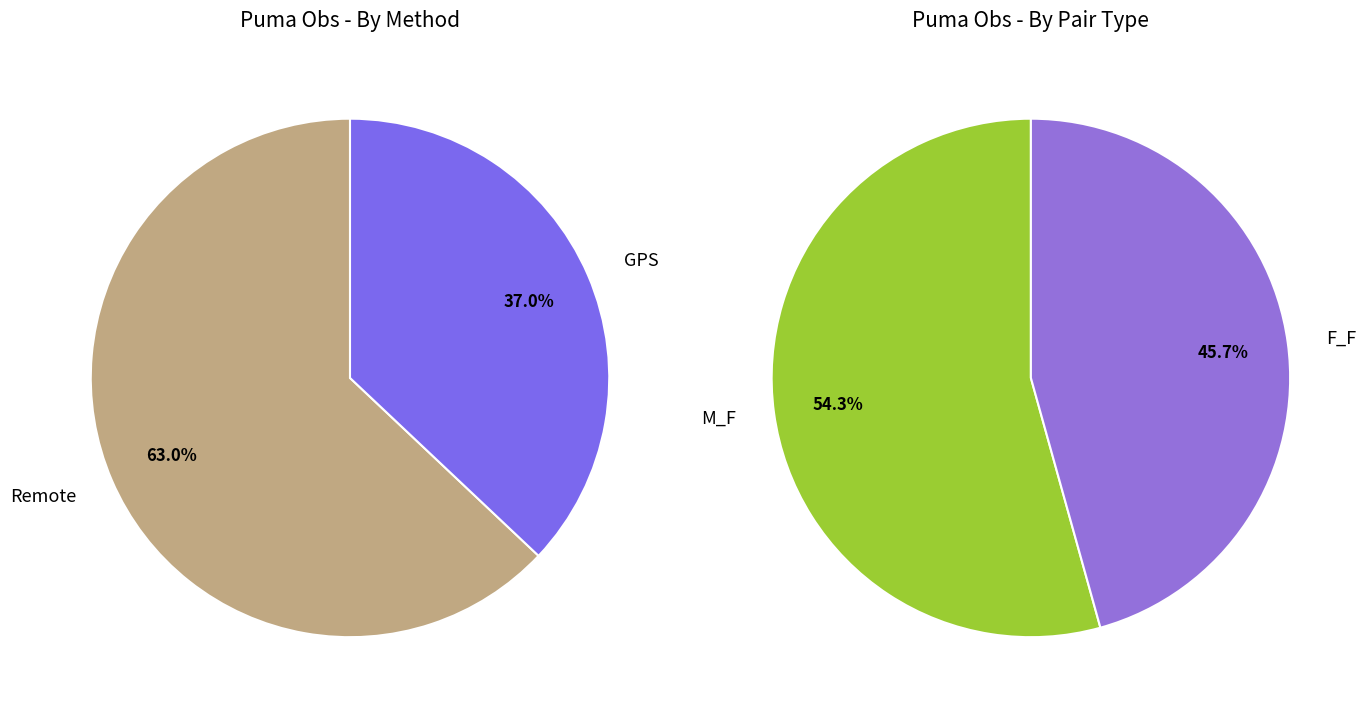

What is the ratio of the value at GPS to the value at Remote?

0.6